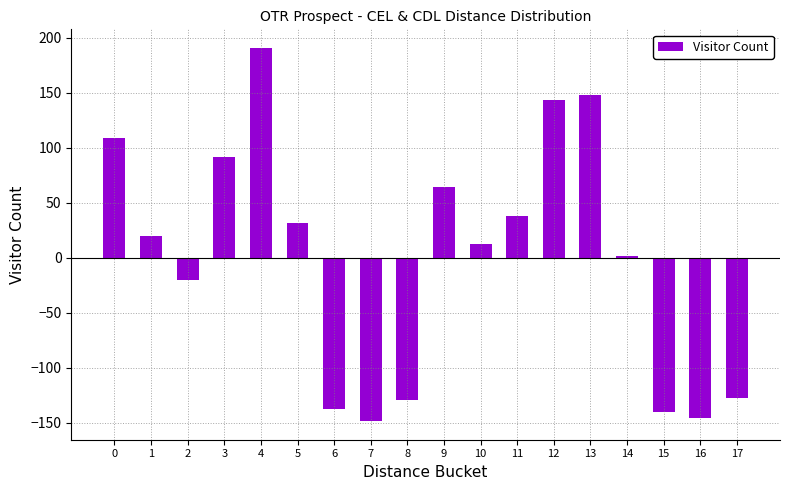

Which category has the highest value across all series?

4